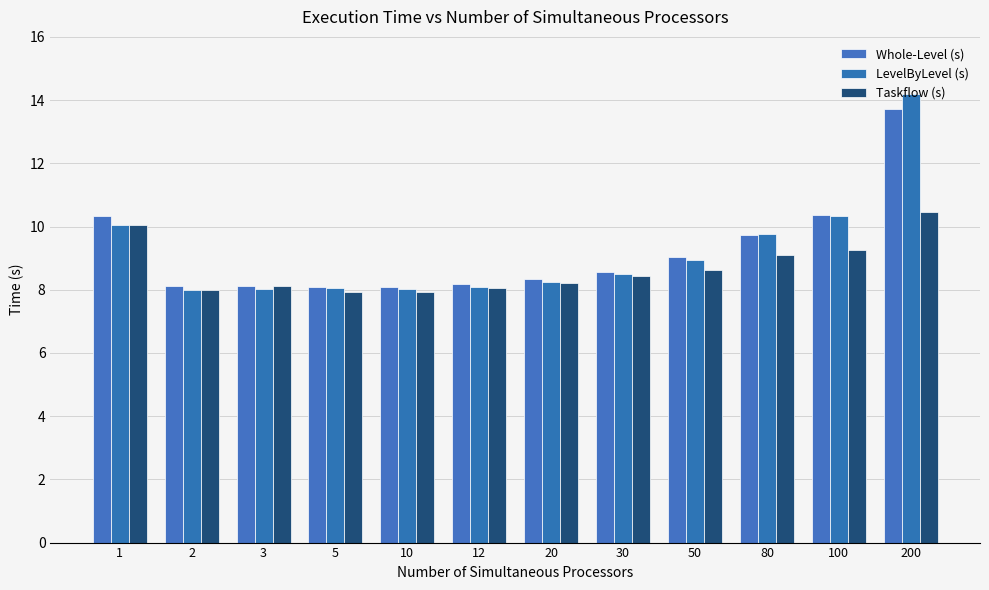

At how many categories does at least one series exceed 11?

1